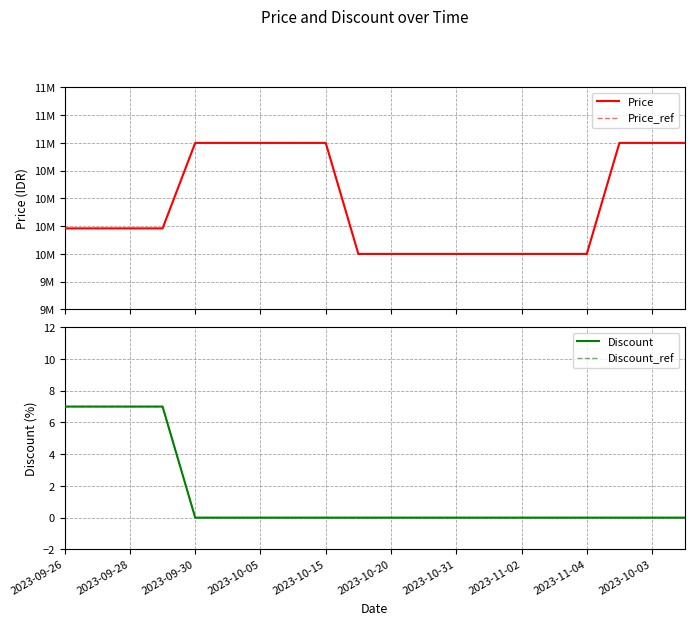

Reading left to right, extract all data points from this chart.

Price: 10230000	10230000	10230000	10230000	11000000	11000000	11000000	11000000	11000000	10000000	10000000	10000000	10000000	10000000	10000000	10000000	10000000	11000000	11000000	11000000
Price_ref: 10230000	10230000	10230000	10230000	11000000	11000000	11000000	11000000	11000000	10000000	10000000	10000000	10000000	10000000	10000000	10000000	10000000	11000000	11000000	11000000
Discount: 7	7	7	7	0	0	0	0	0	0	0	0	0	0	0	0	0	0	0	0
Discount_ref: 7	7	7	7	0	0	0	0	0	0	0	0	0	0	0	0	0	0	0	0